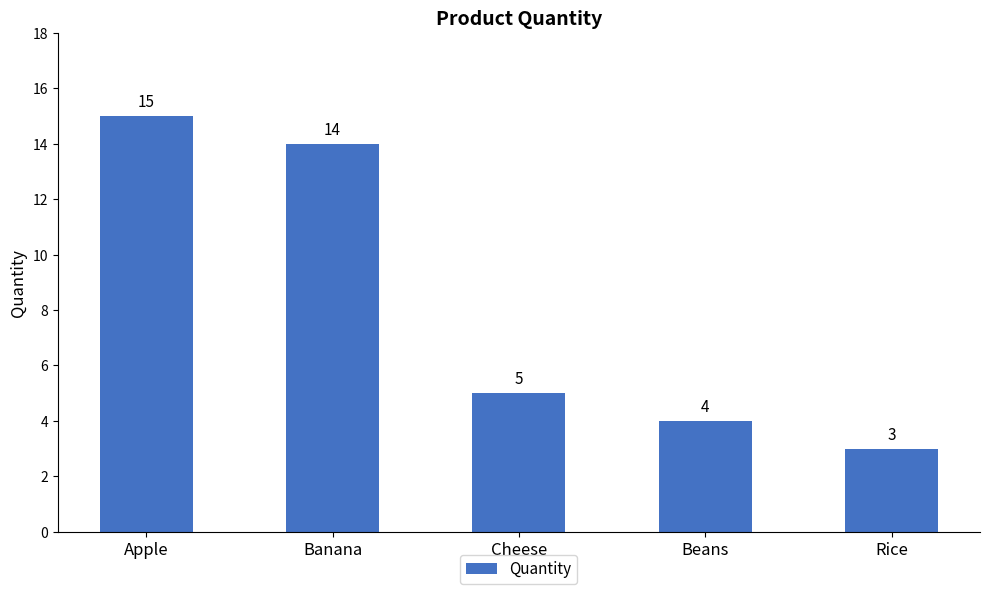

What is the difference between the values at Beans and Banana?

10